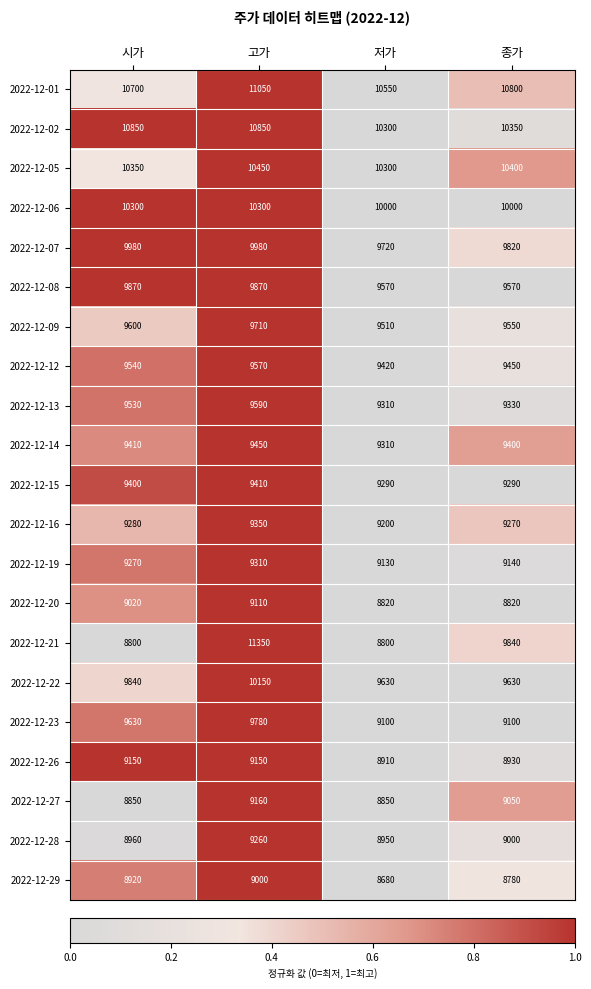

Read the 2022-12-13 value at 고가.

9590